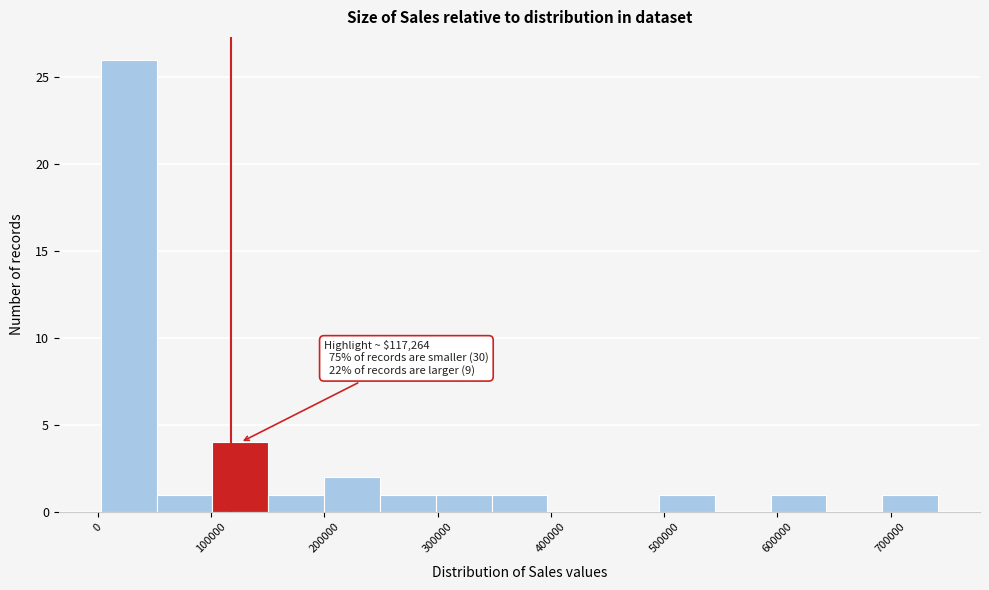

Which range on the x-axis has the tallest bar?

0 to 50000